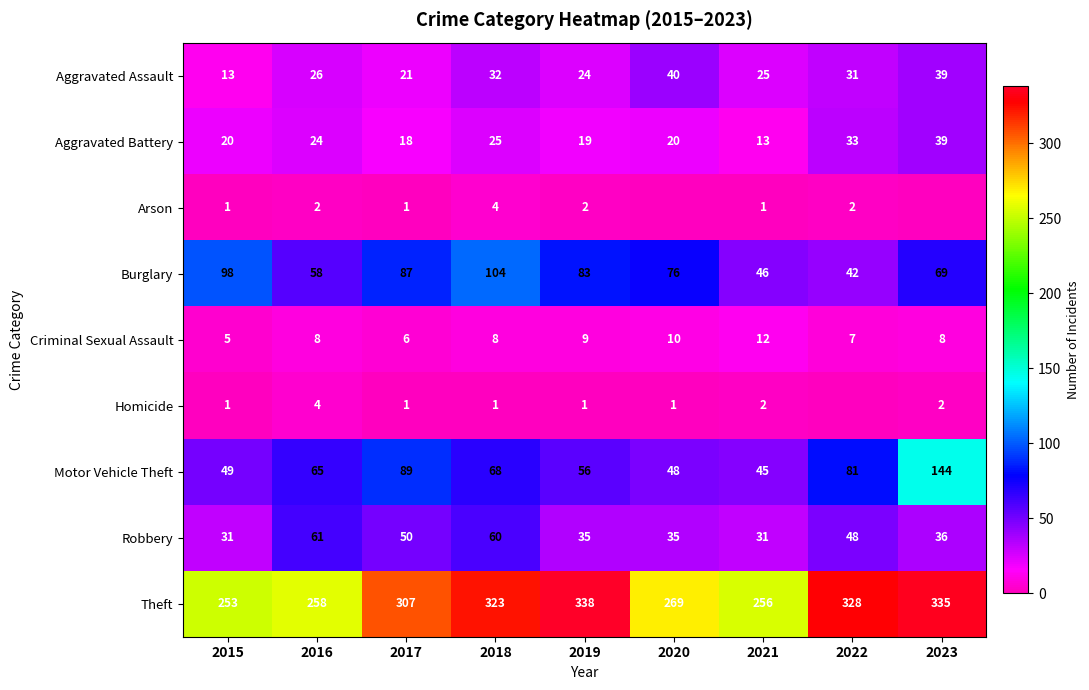

Between 2016 and 2018, which series saw the biggest shift?

Theft